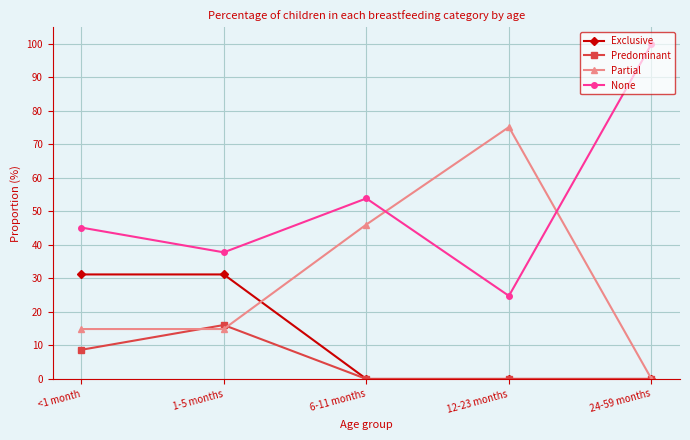

Rank the series by their maximum value, from lowest to highest.

Predominant, Exclusive, Partial, None